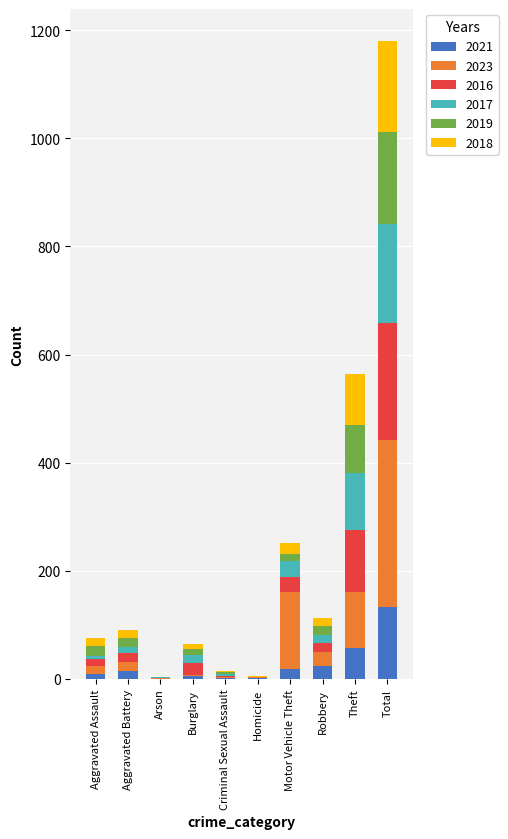

Which category has the highest value in the 2021 series?

Total